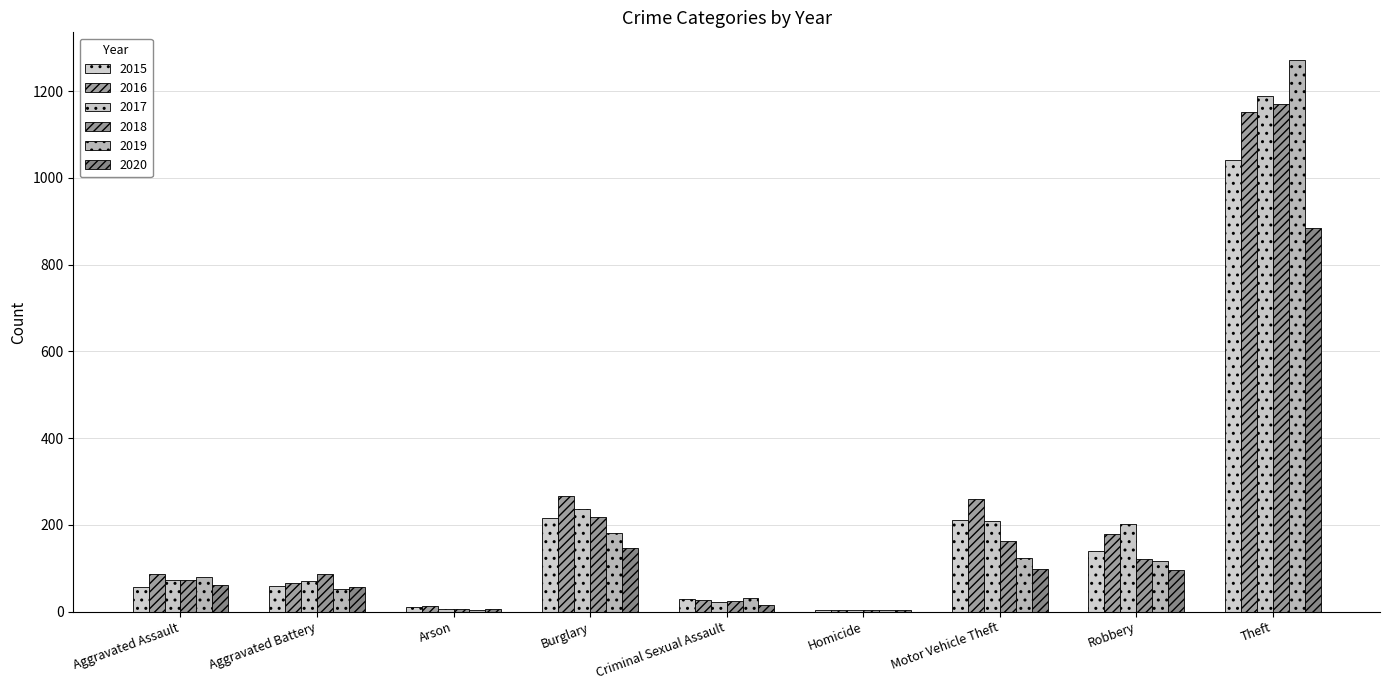

Reading left to right, transcribe all the data shown in this chart.

2015: Aggravated Assault=56	Aggravated Battery=60	Arson=10	Burglary=216	Criminal Sexual Assault=29	Homicide=5	Motor Vehicle Theft=212	Robbery=139	Theft=1041
2016: Aggravated Assault=88	Aggravated Battery=66	Arson=12	Burglary=266	Criminal Sexual Assault=26	Homicide=4	Motor Vehicle Theft=259	Robbery=178	Theft=1151
2017: Aggravated Assault=72	Aggravated Battery=71	Arson=7	Burglary=237	Criminal Sexual Assault=22	Homicide=4	Motor Vehicle Theft=208	Robbery=202	Theft=1188
2018: Aggravated Assault=72	Aggravated Battery=86	Arson=7	Burglary=218	Criminal Sexual Assault=24	Homicide=4	Motor Vehicle Theft=163	Robbery=121	Theft=1170
2019: Aggravated Assault=80	Aggravated Battery=53	Arson=5	Burglary=182	Criminal Sexual Assault=31	Homicide=4	Motor Vehicle Theft=123	Robbery=116	Theft=1272
2020: Aggravated Assault=62	Aggravated Battery=57	Arson=7	Burglary=146	Criminal Sexual Assault=16	Homicide=5	Motor Vehicle Theft=99	Robbery=97	Theft=884